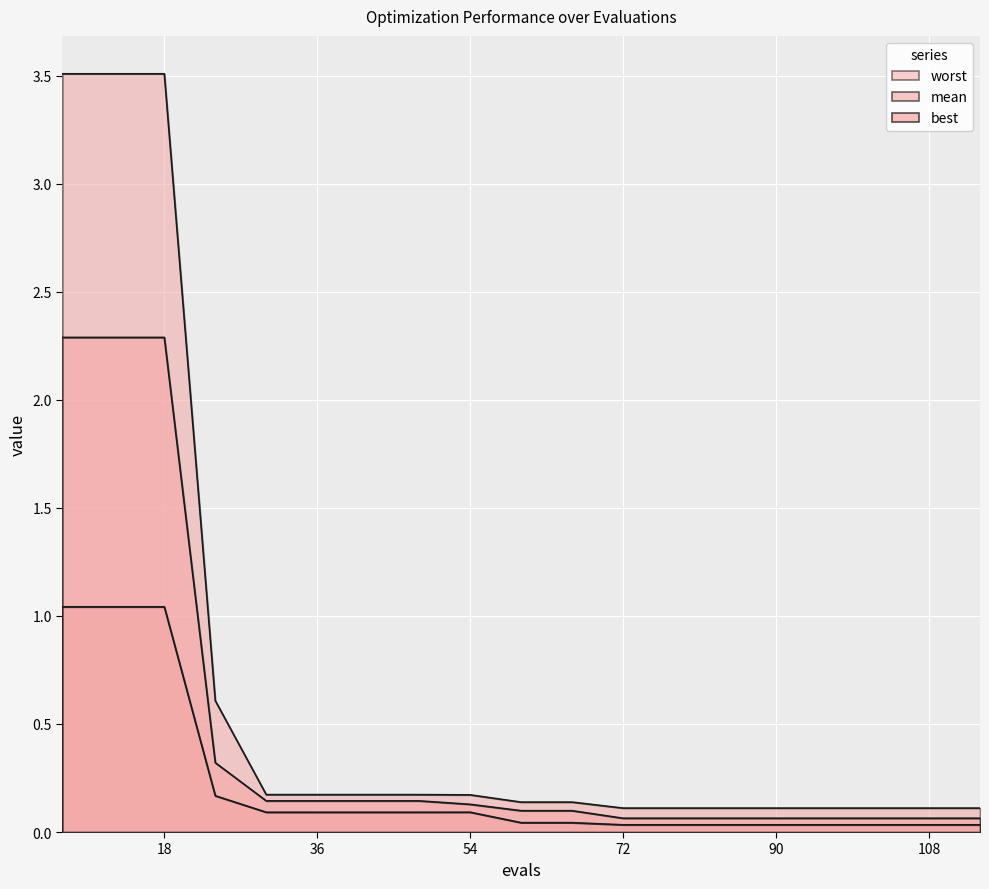

At how many categories does at least one series exceed 3?

3